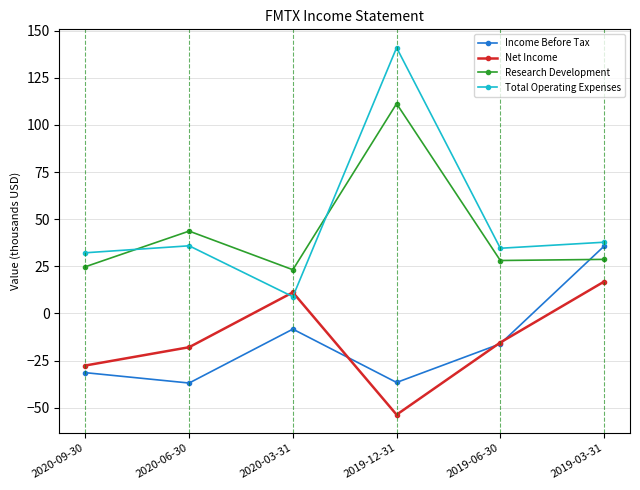

At which category is the sum across all series the highest?

2019-12-31